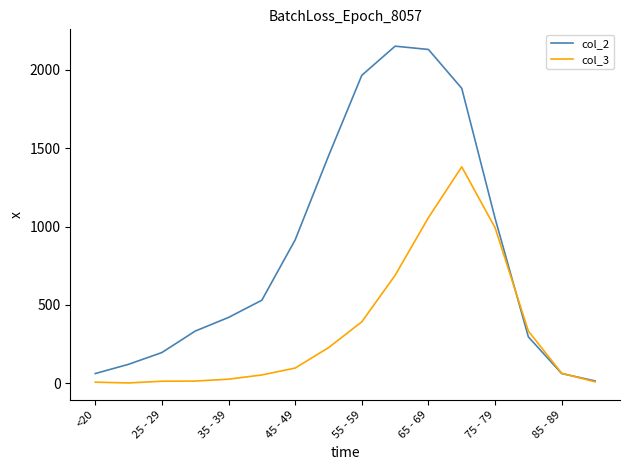

What is the maximum value shown in the chart?

2151